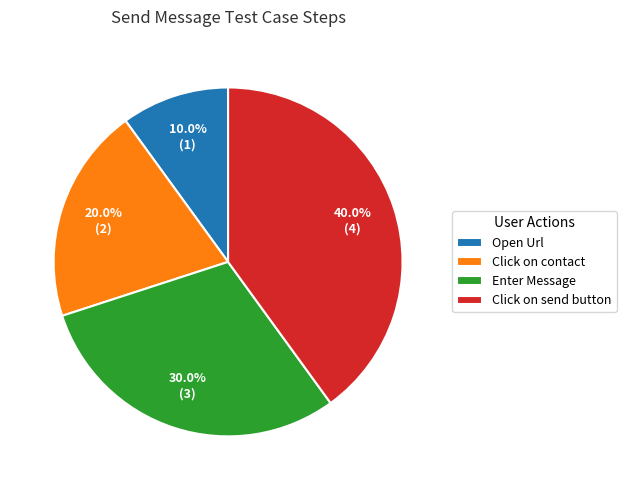

Count the number of slices in the pie.

4